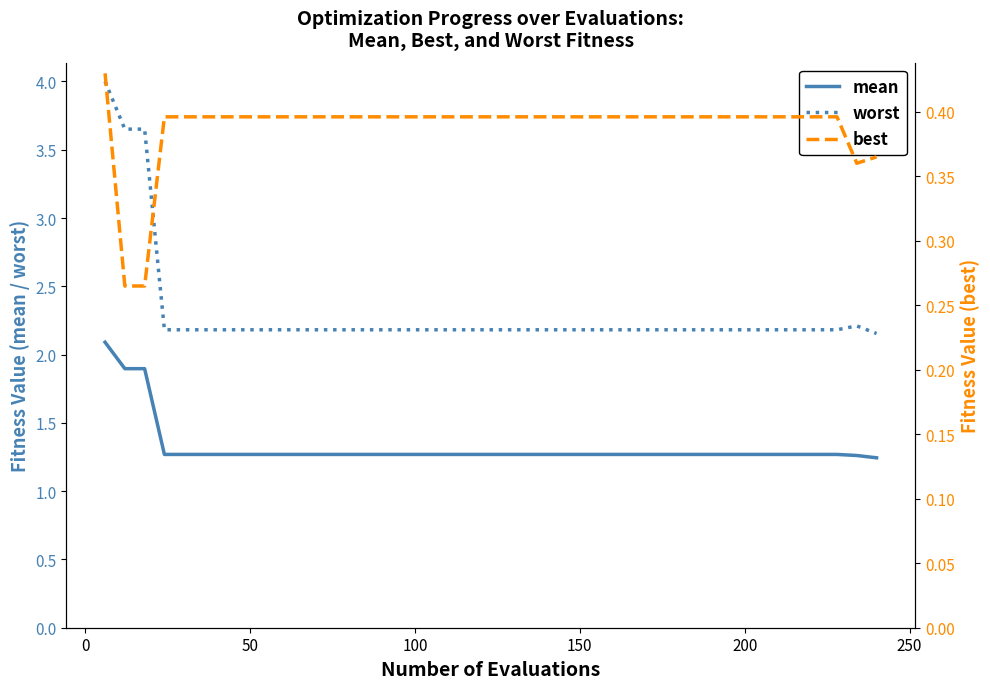

What are all the series names shown in the legend?

mean, worst, best